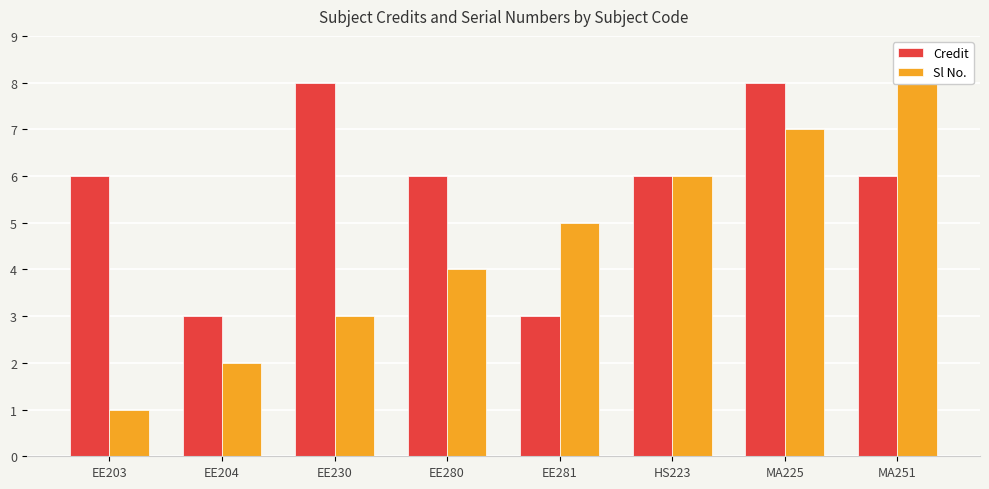

Which series changed the most between EE203 and MA225?

Sl No.